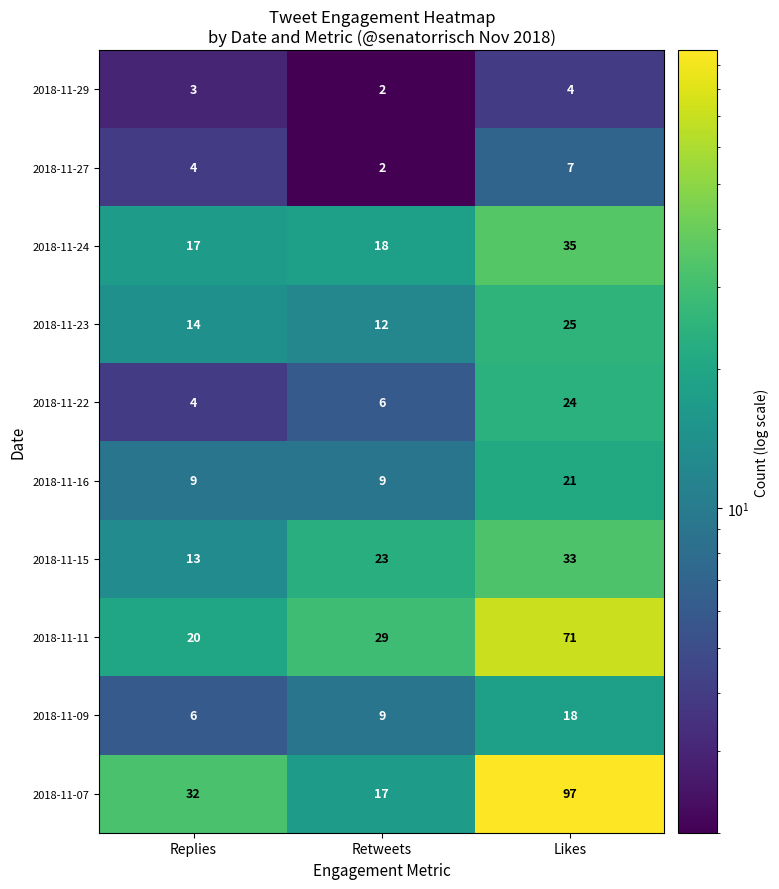

Count the number of categories in the chart.

3